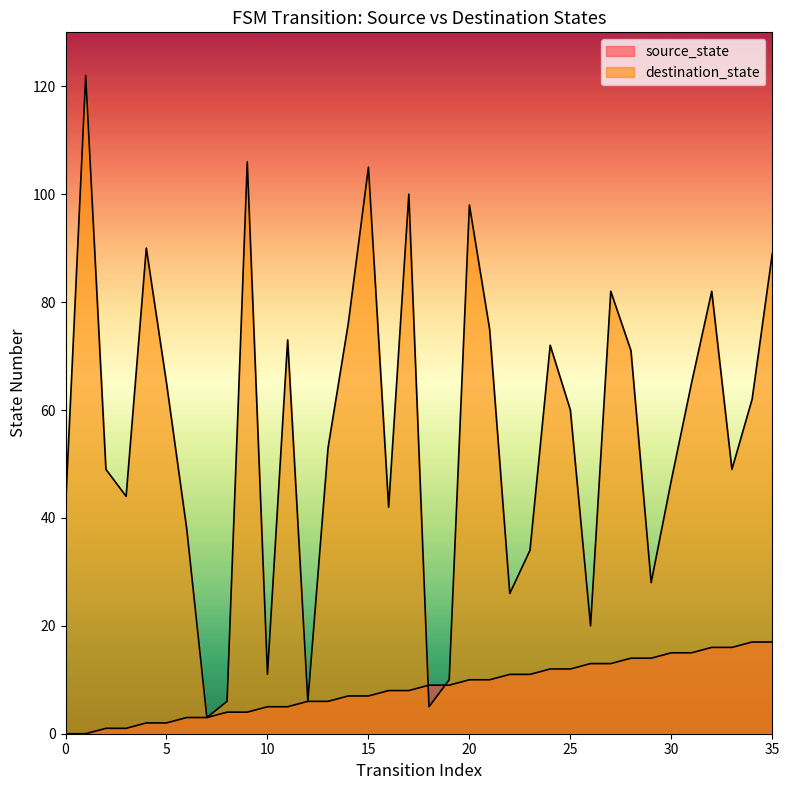

What is the difference between the destination_state values at 33 and 24?

23